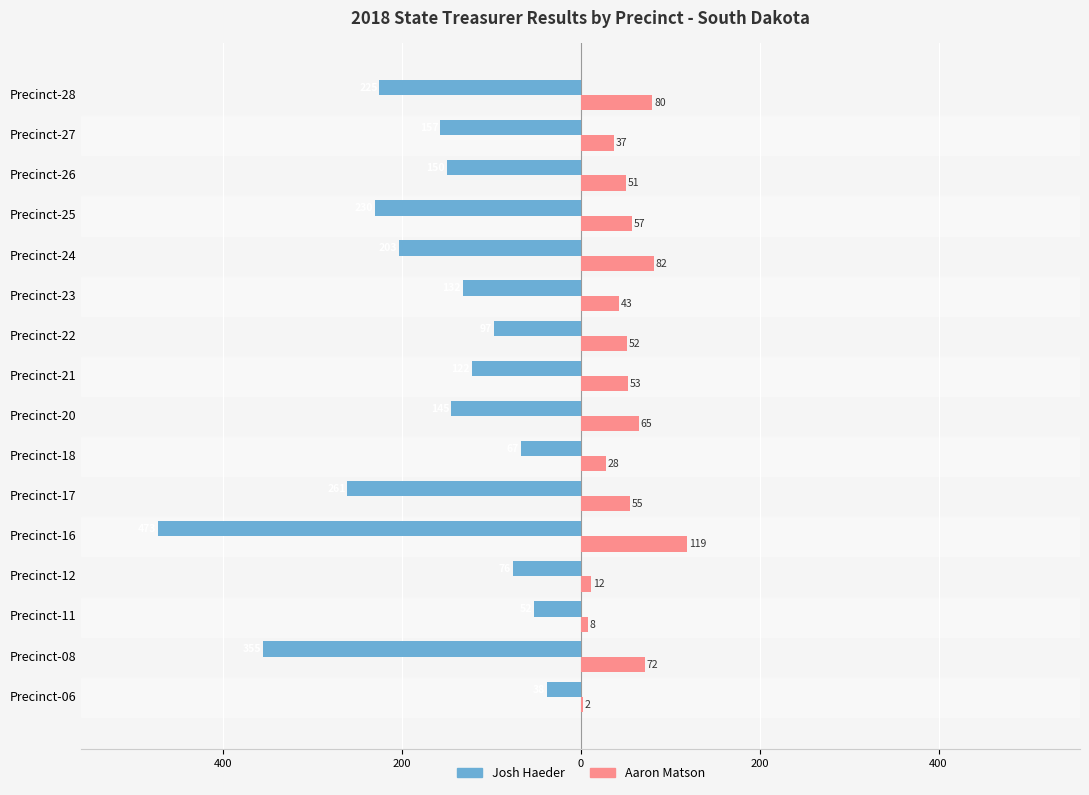

What are all the series names shown in the legend?

Josh Haeder, Aaron Matson